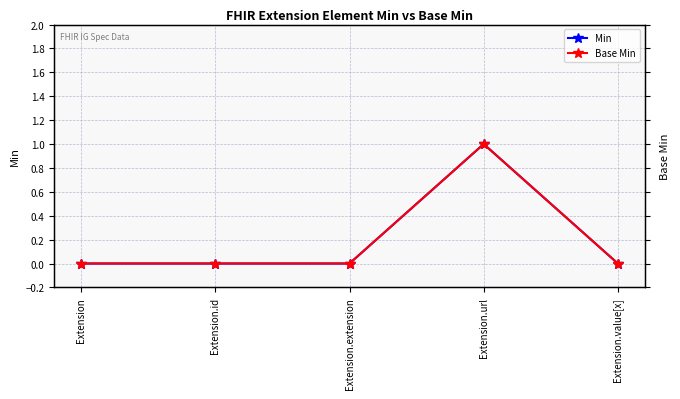

Is the value of Base Min at Extension.id greater than the value of Min at Extension.extension?

No